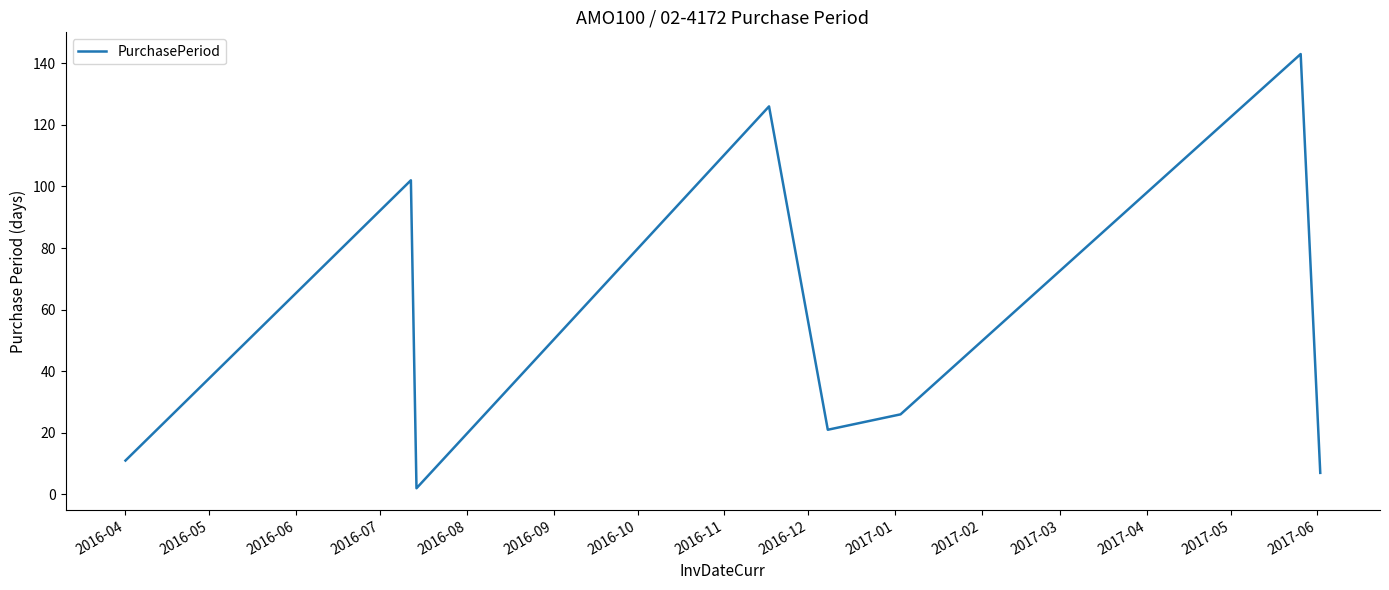

How many lines are shown in the chart?

1